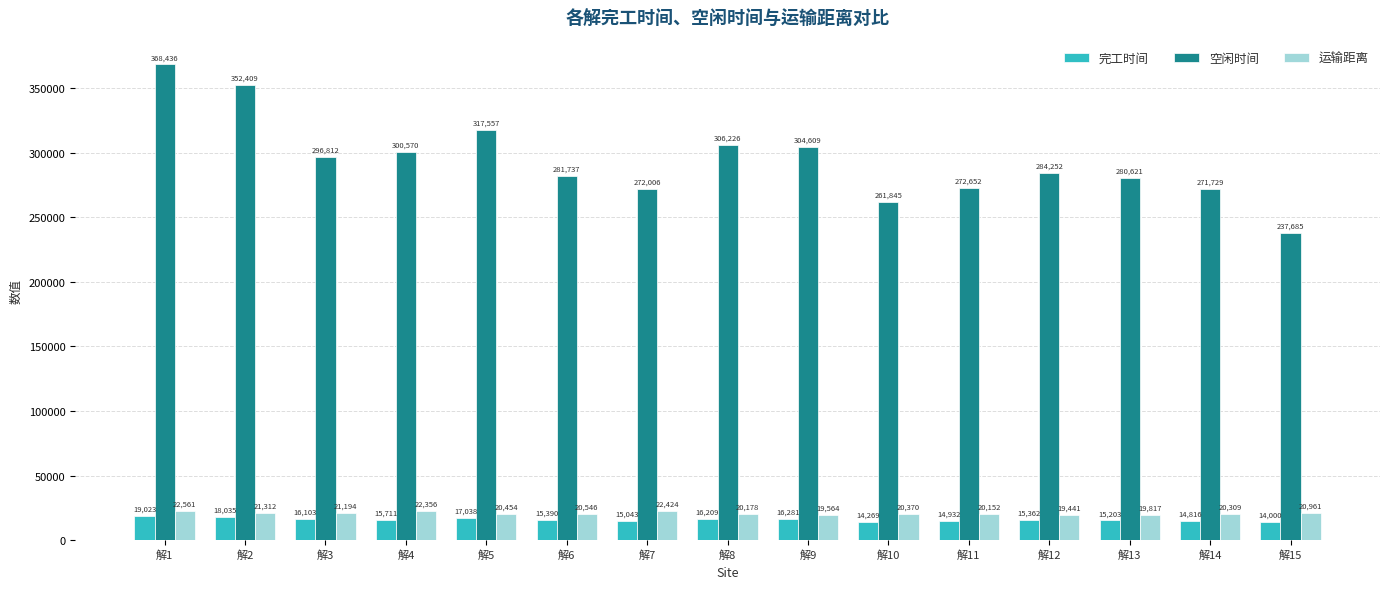

Between 解1 and 解4, which series saw the biggest shift?

空闲时间